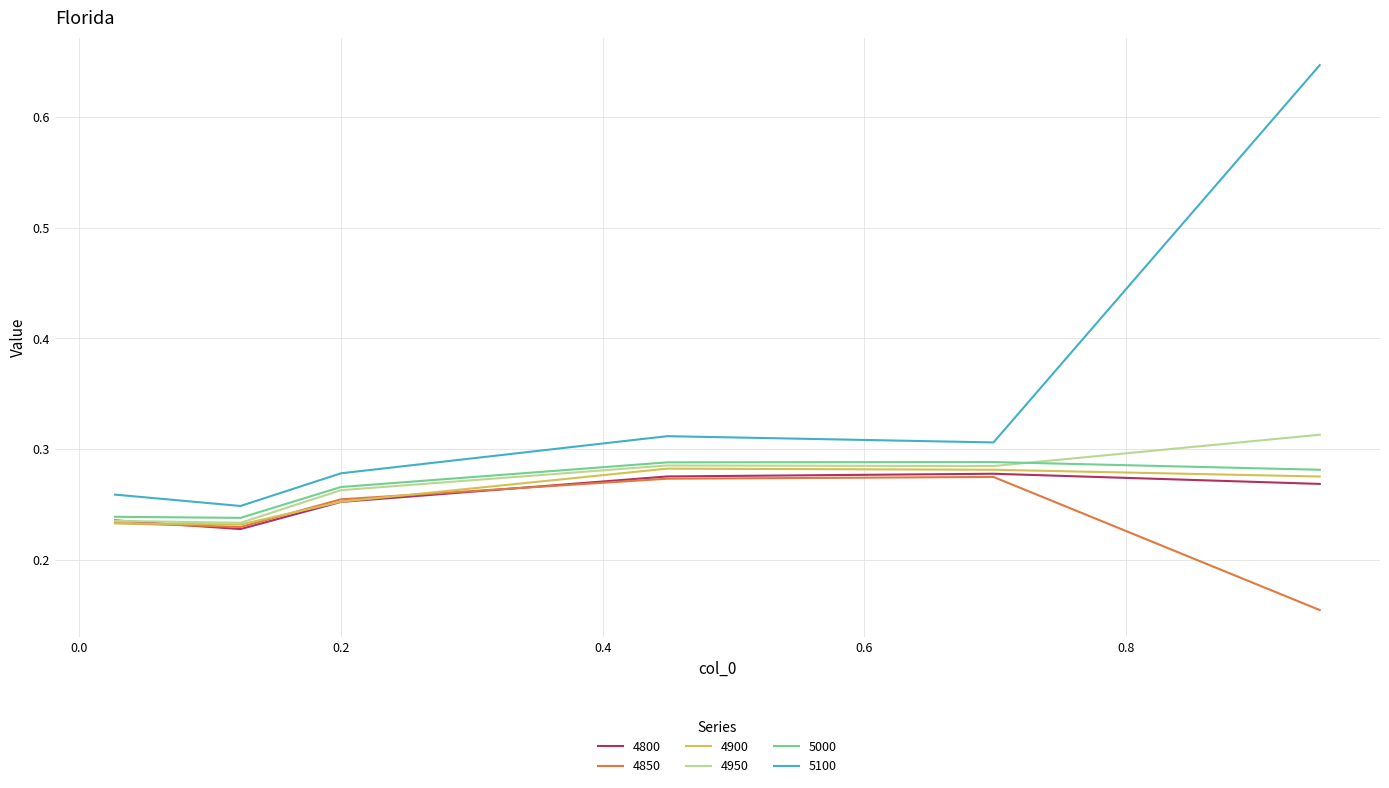

Which series has the largest range (max minus min)?

5100